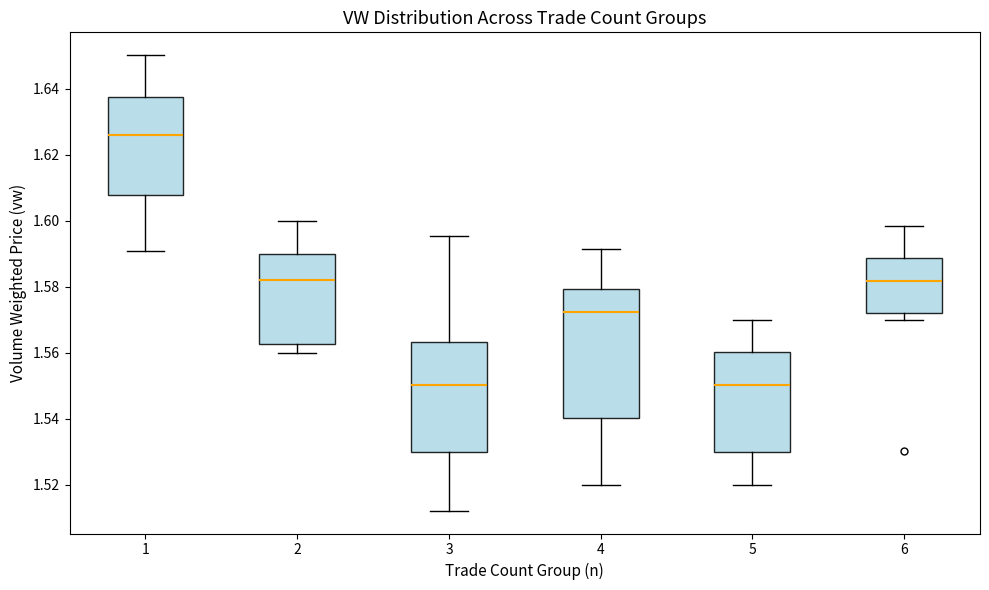

Where is the upper edge of the box at x = 1 on the y-axis? The values are not printed on the chart, so give them approximately, as read against the axis.

1.638